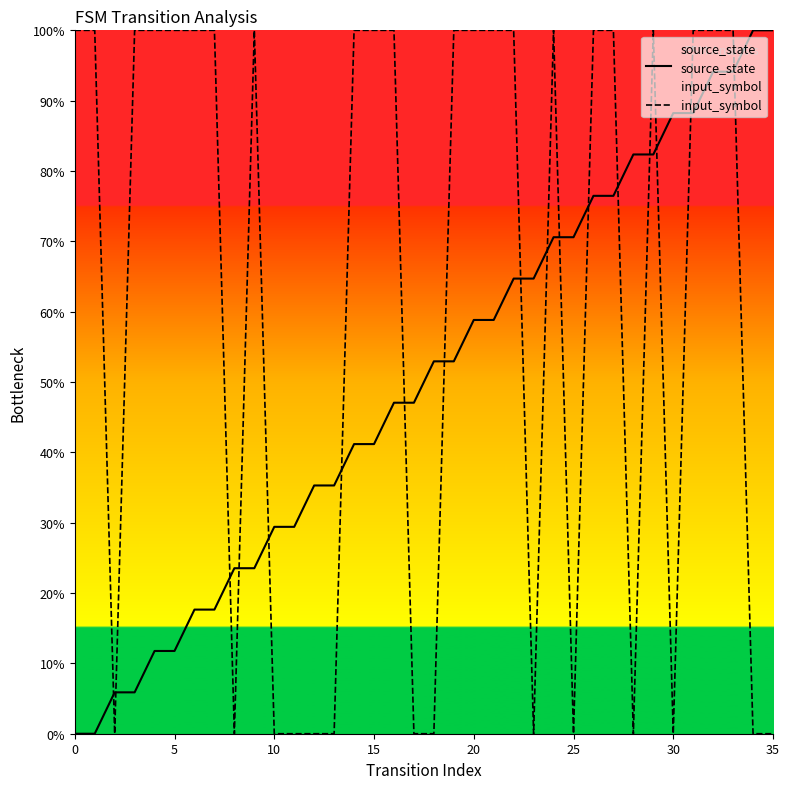

What are all the series names shown in the legend?

source_state, input_symbol